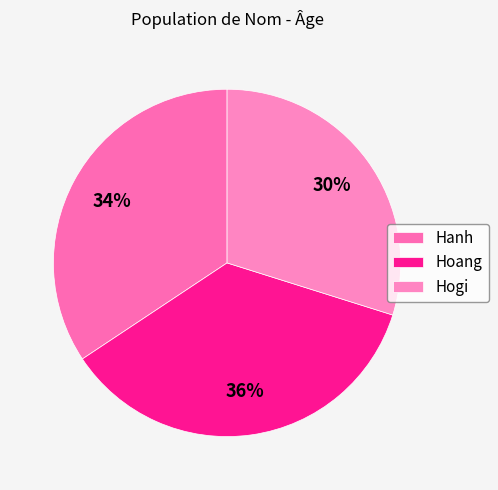

Does any single category account for the majority?

No